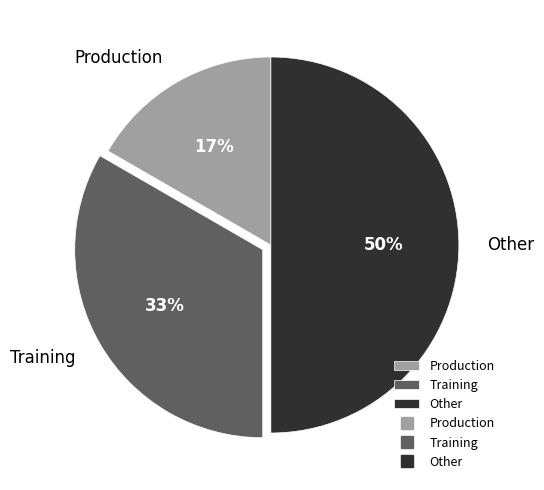

To the nearest percent, what portion does Production represent?

17%